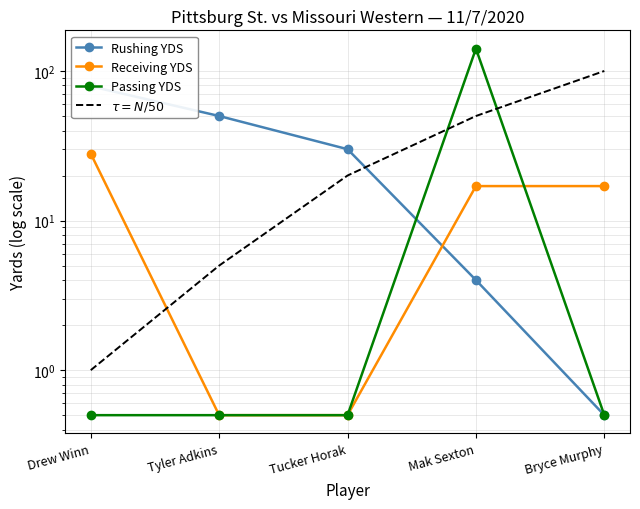

True or false: Receiving YDS has more than 2 points higher than both neighbors.

False